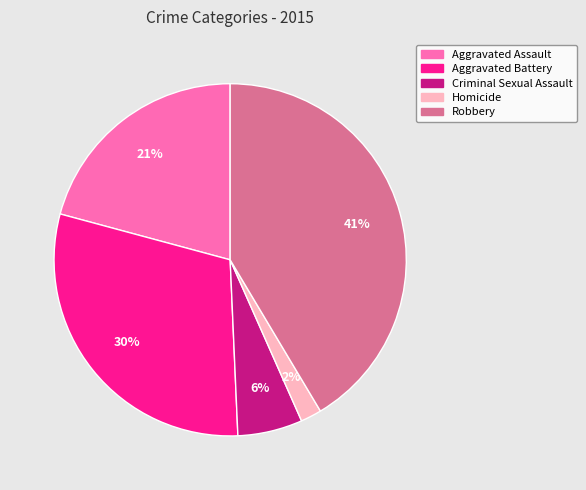

To the nearest percent, what portion does Aggravated Battery represent?

30%